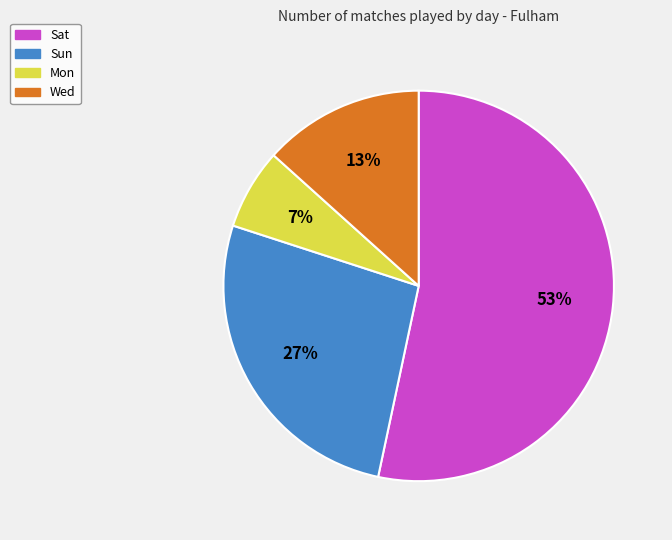

To the nearest percent, what portion does Sun represent?

27%